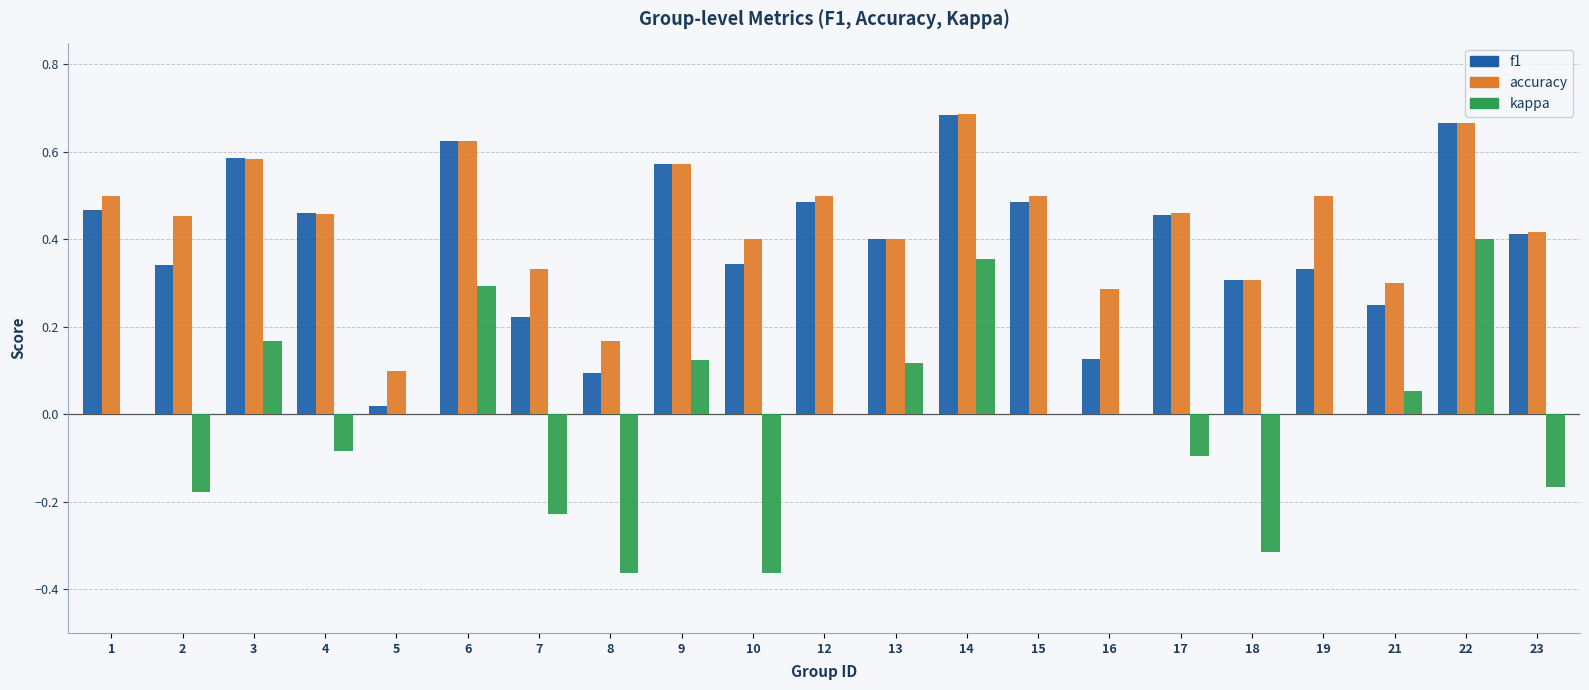

At which label does kappa reach its peak?

22